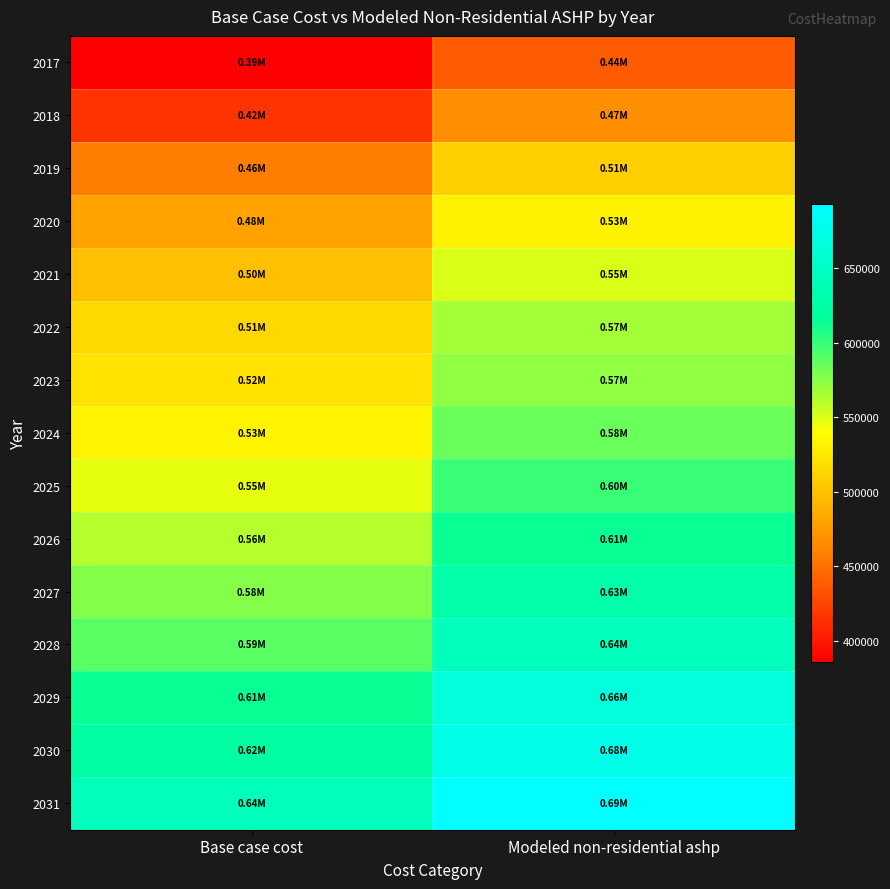

Count the number of categories in the chart.

2